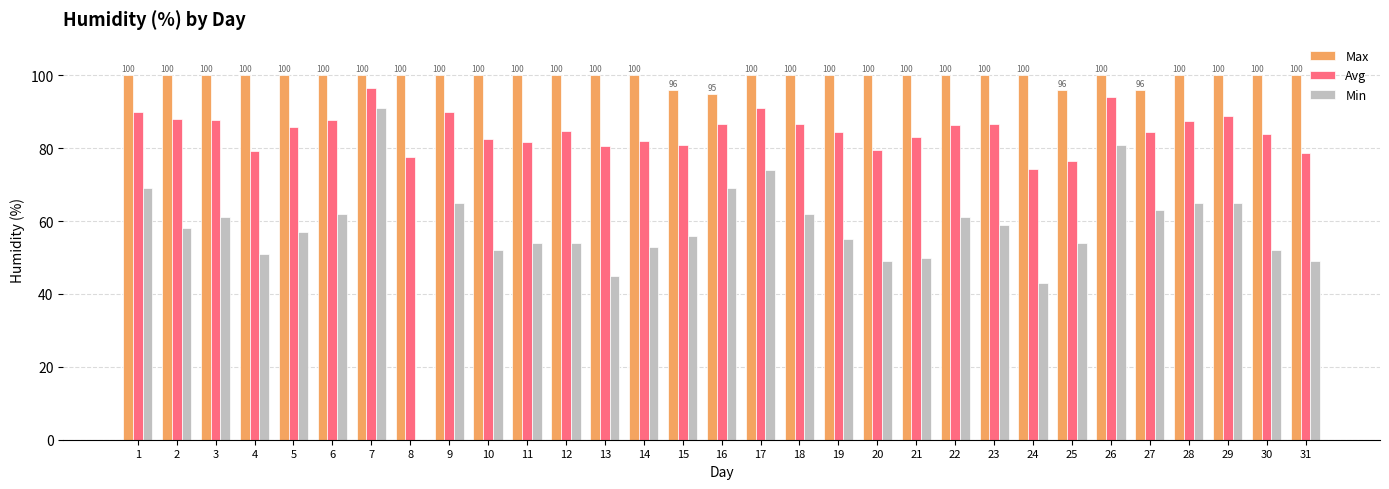

What is the sum of the Min values at 23 and 5?

116.0